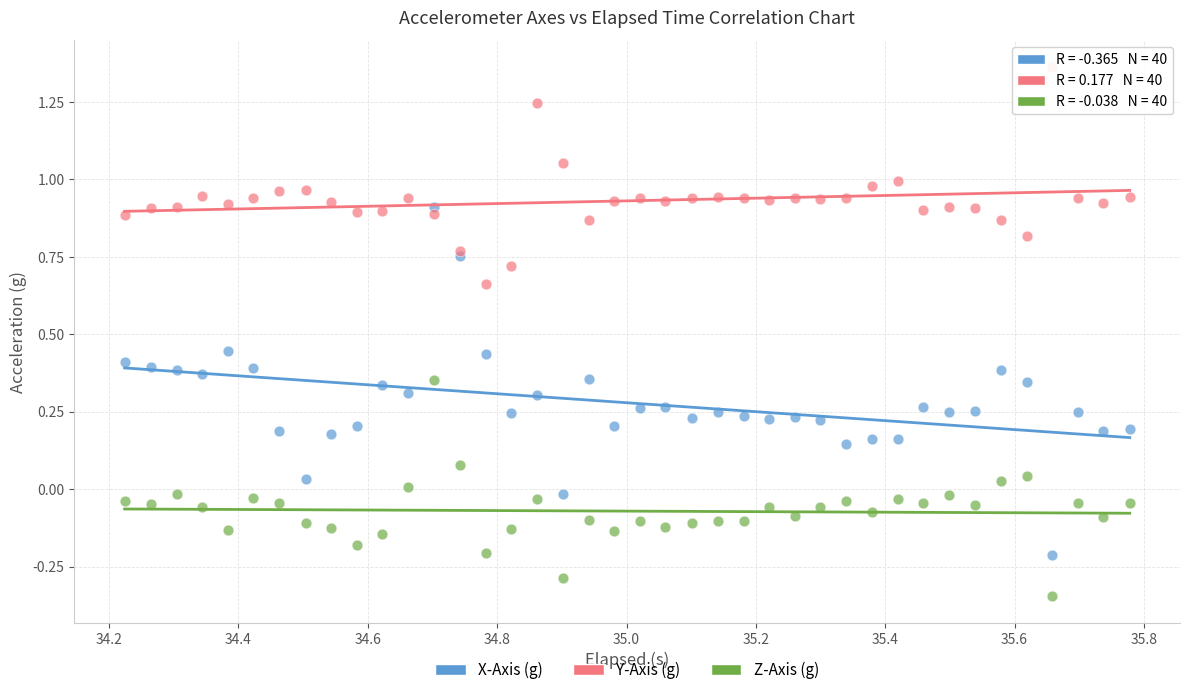

Which series has the widest spread of Y values?

X-Axis (g)